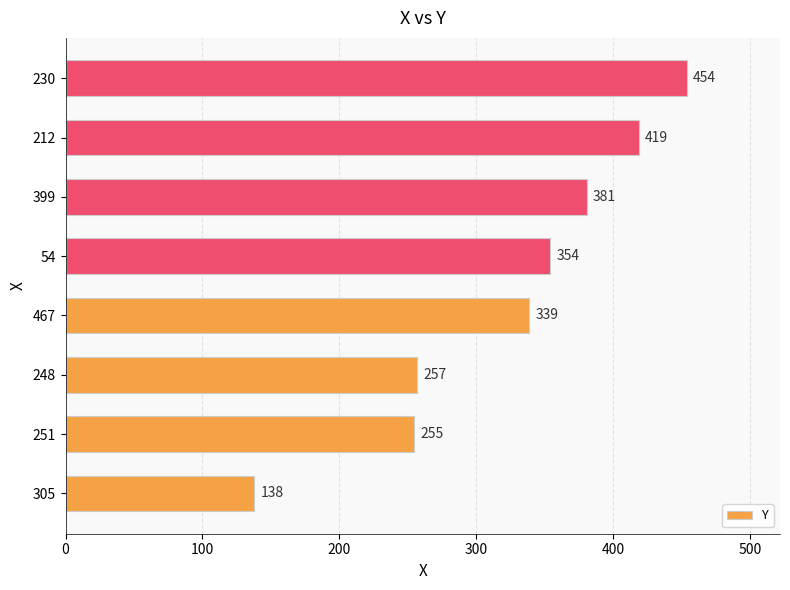

Reading bottom to top, transcribe all the data shown in this chart.

305=138	251=255	248=257	467=339	54=354	399=381	212=419	230=454